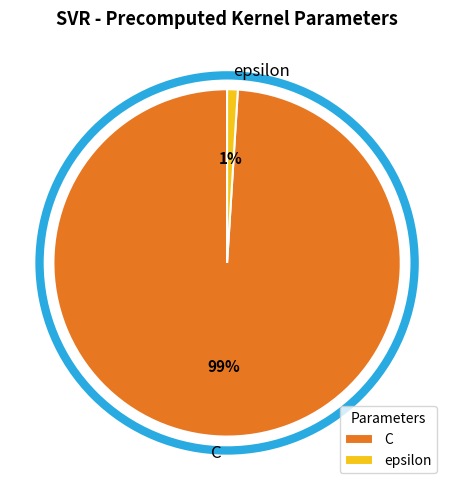

Which category accounts for the majority?

C